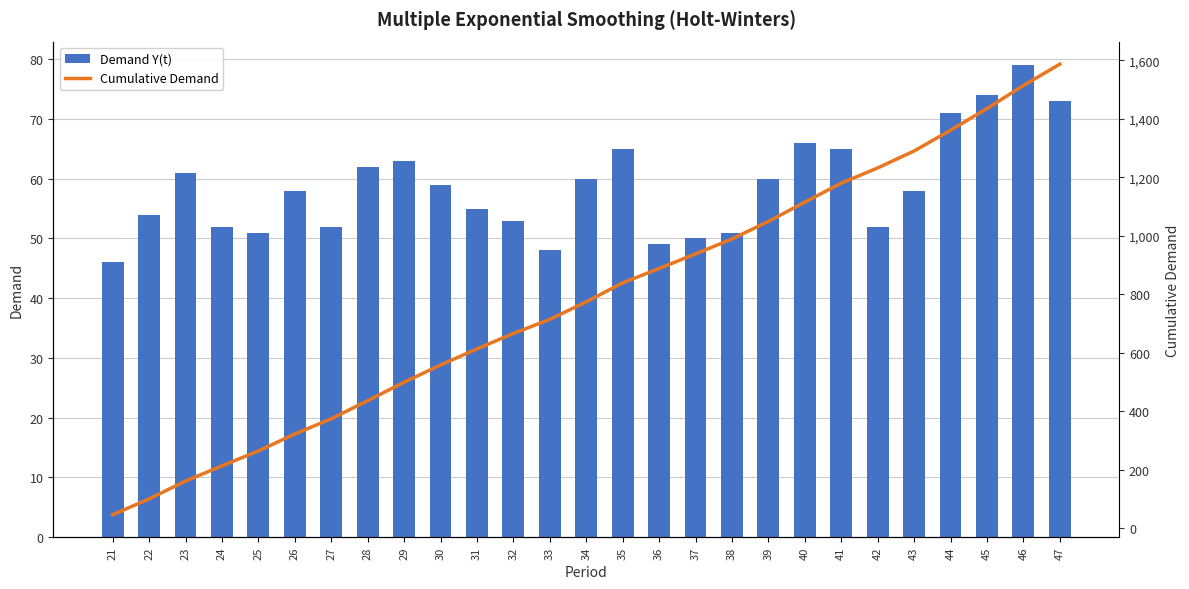

What is the value of the Demand Y(t) bar at the 4th from the left?

52